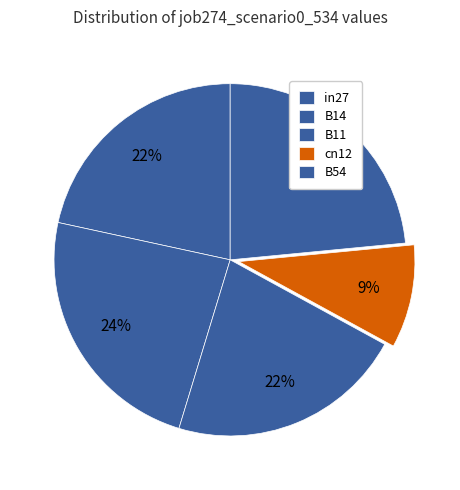

Which category has the smallest portion of the pie?

cn12